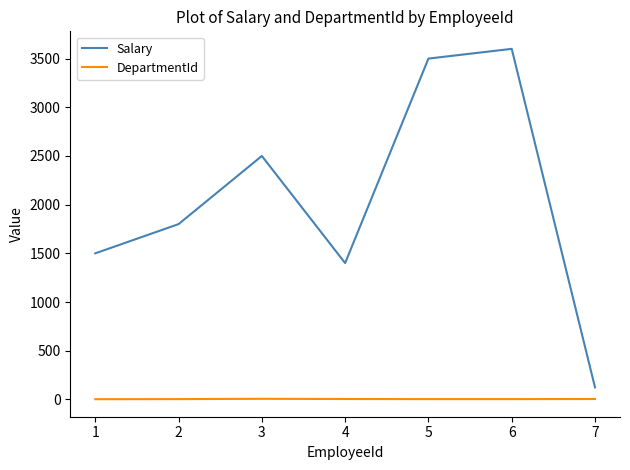

List the series in order of their peak value, lowest first.

DepartmentId, Salary